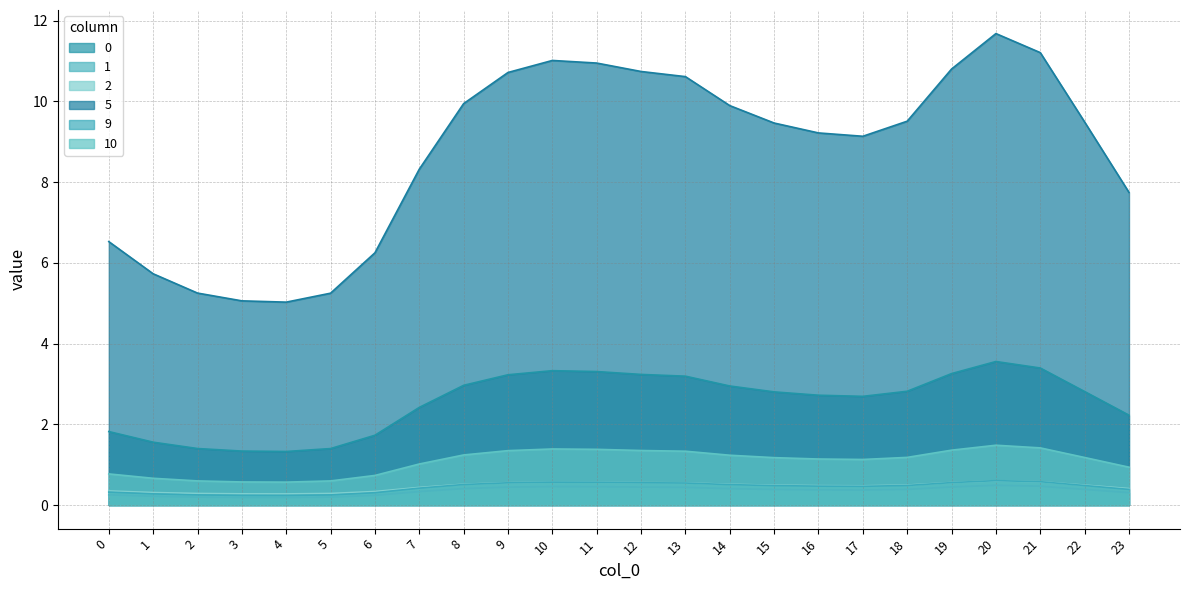

Between 3 and 16, which series saw the biggest shift?

5